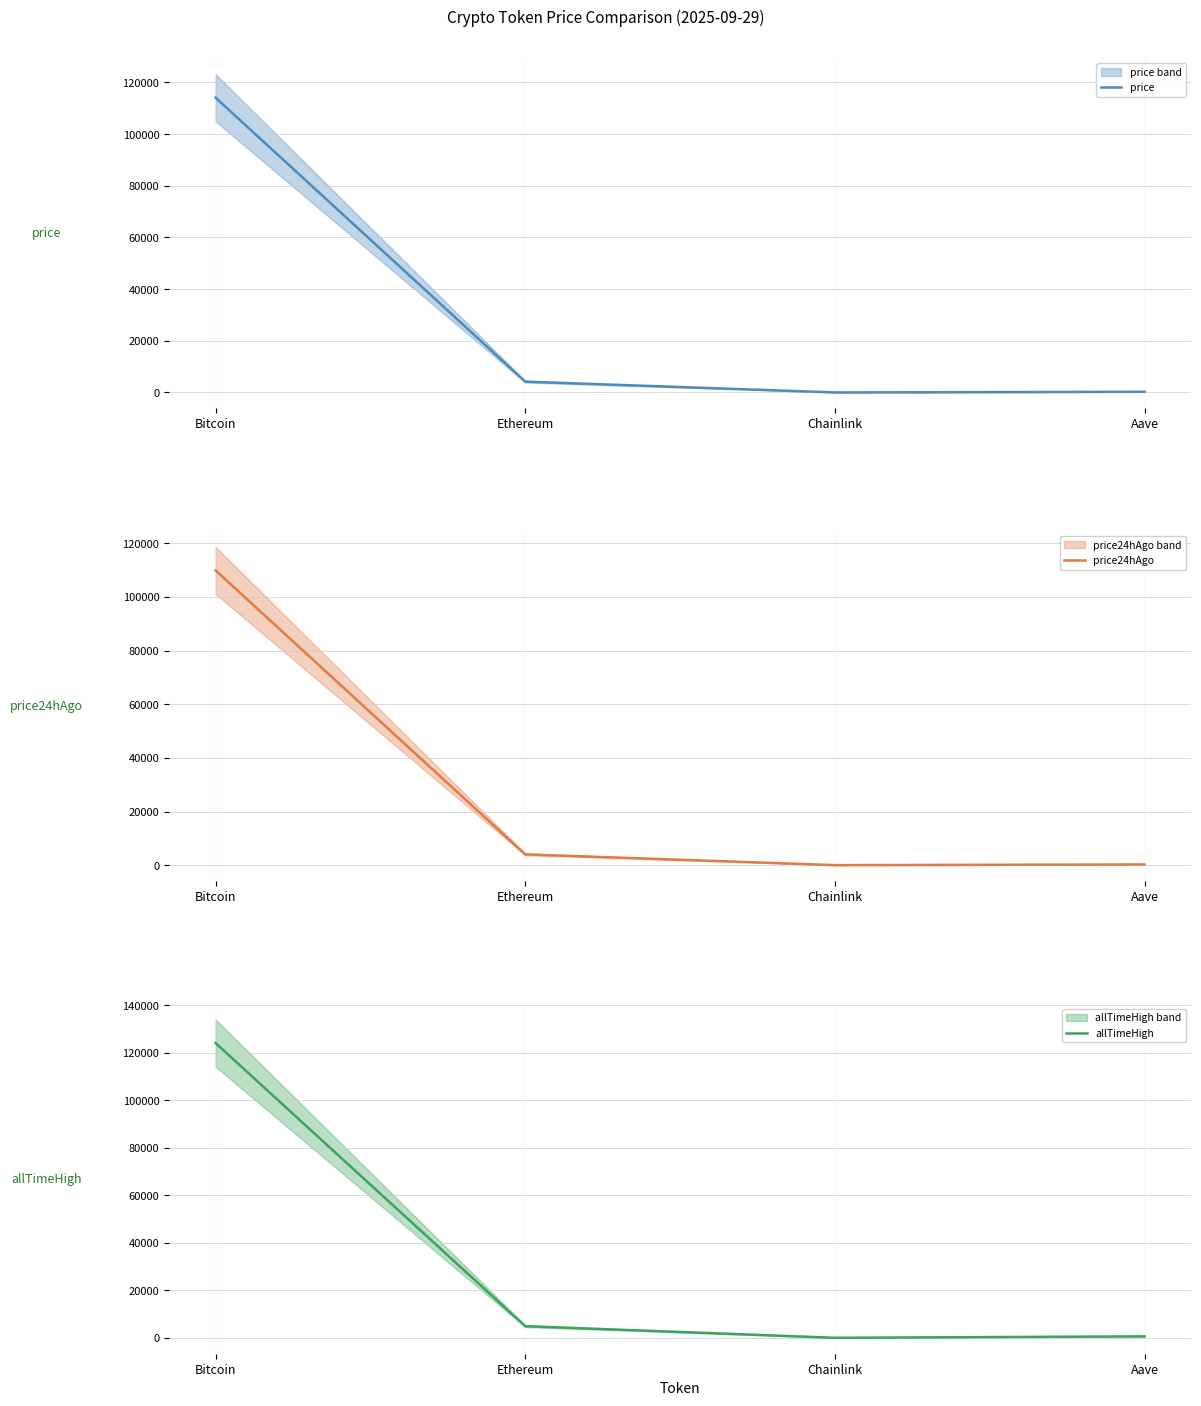

True or false: price24hAgo and allTimeHigh cross at least once.

False